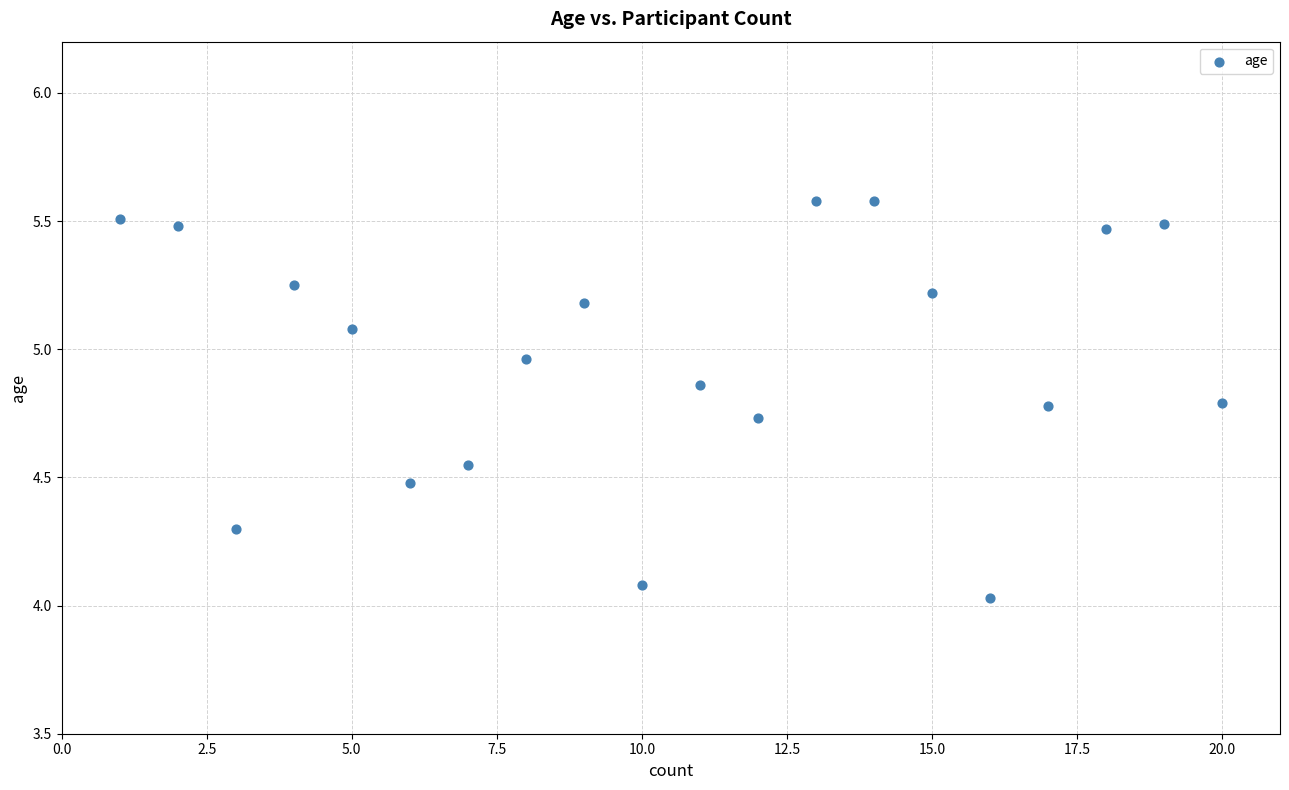

What is the range of X values (max minus min)?

19.0